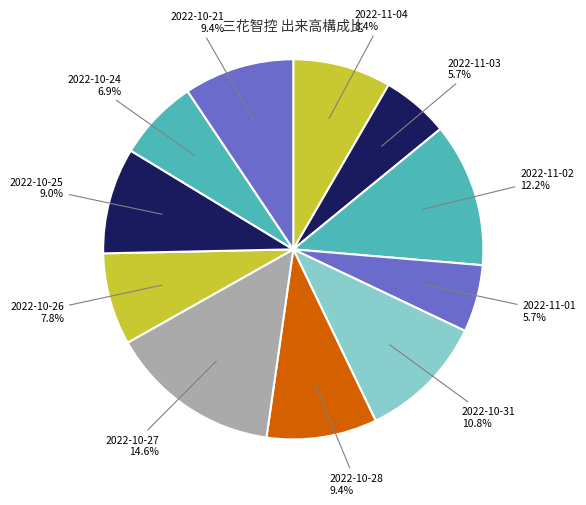

Does 2022-11-03 account for over 50% of the chart?

No